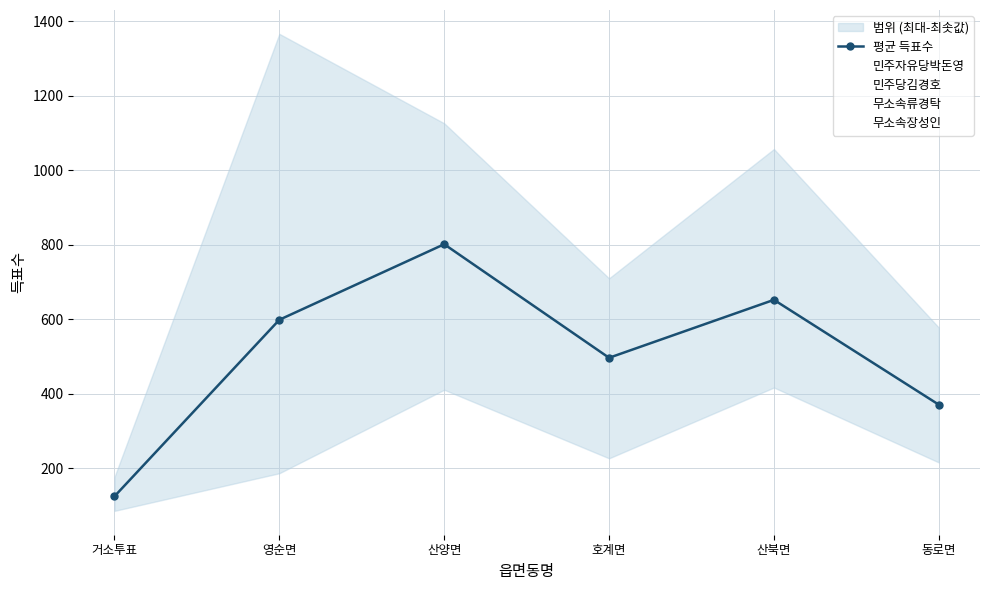

Which series has the largest range (max minus min)?

민주자유당박돈영